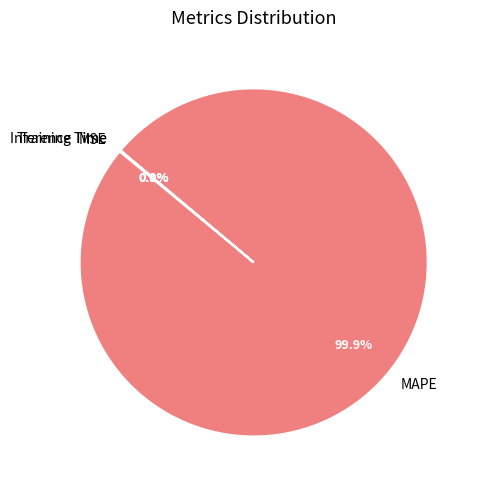

True or false: MAPE accounts for 87% of the total.

False